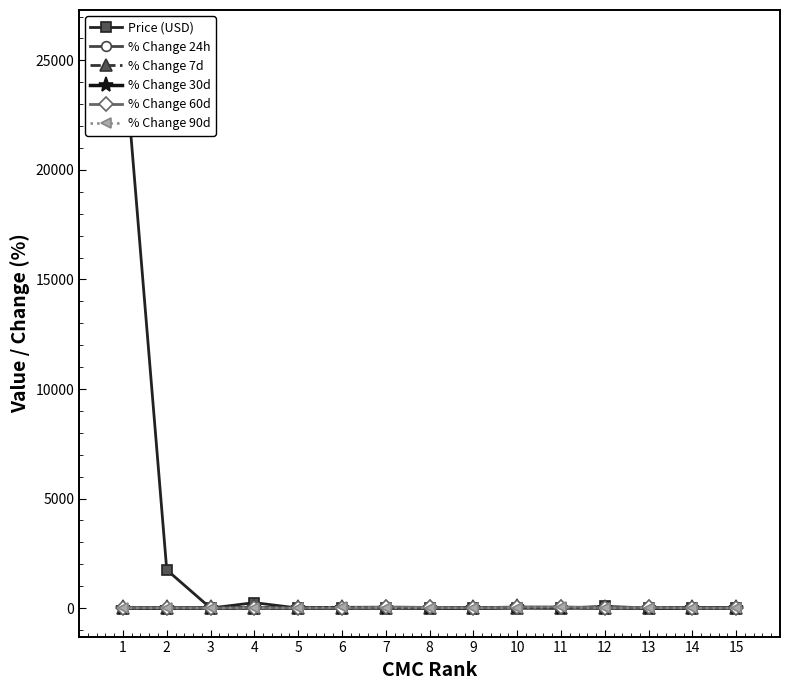

How many categories are shown in the chart?

15